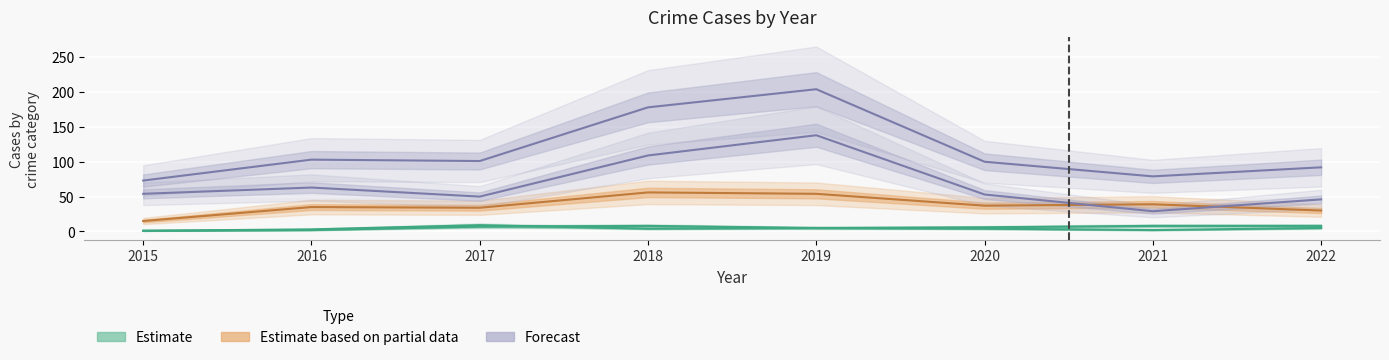

Which series has the largest total across all categories?

Total